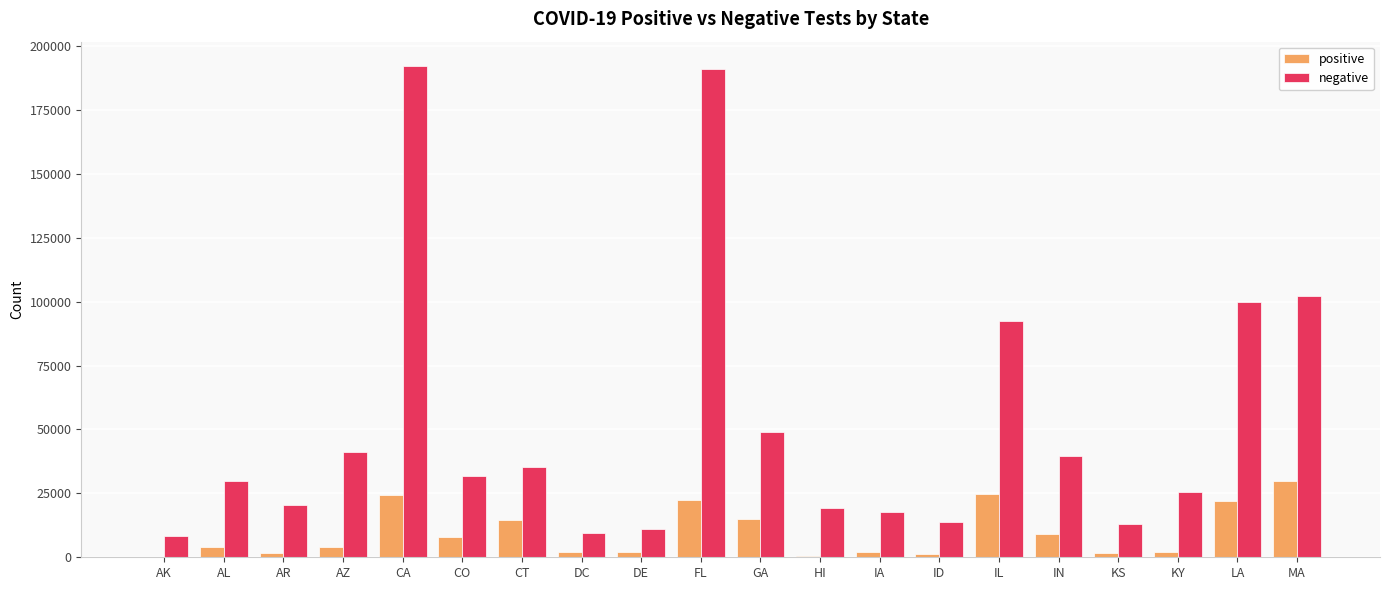

Count the number of data series in this chart.

2